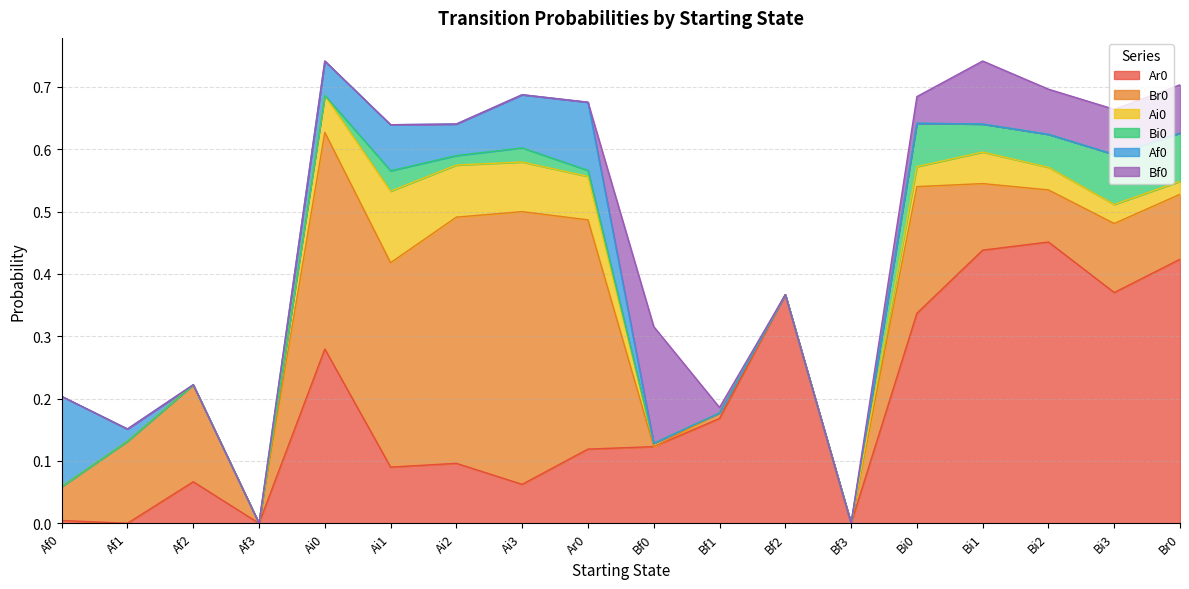

How many values in the Af0 series exceed 0?

7